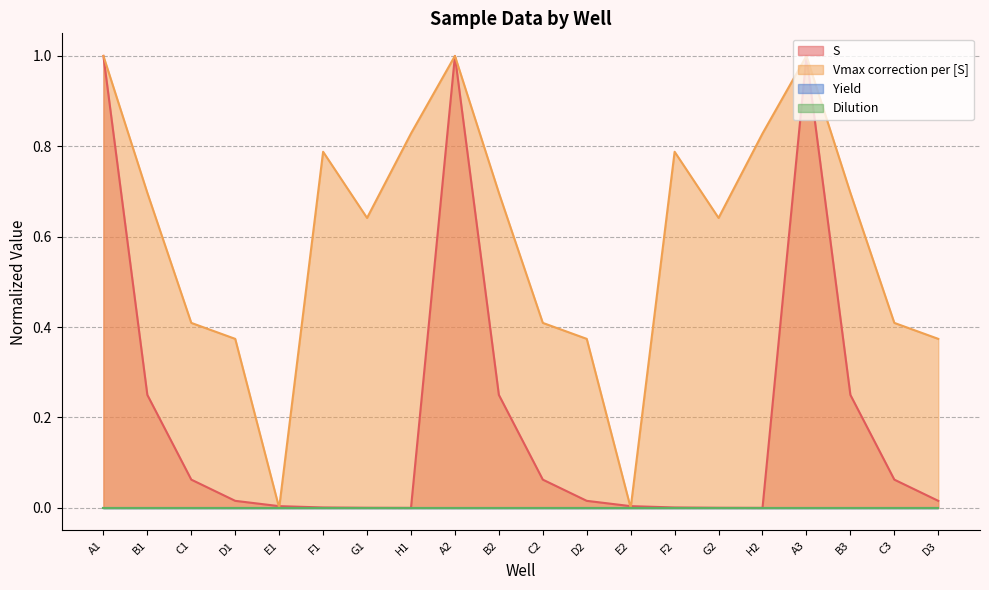

Does the chart have visible grid lines?

Yes